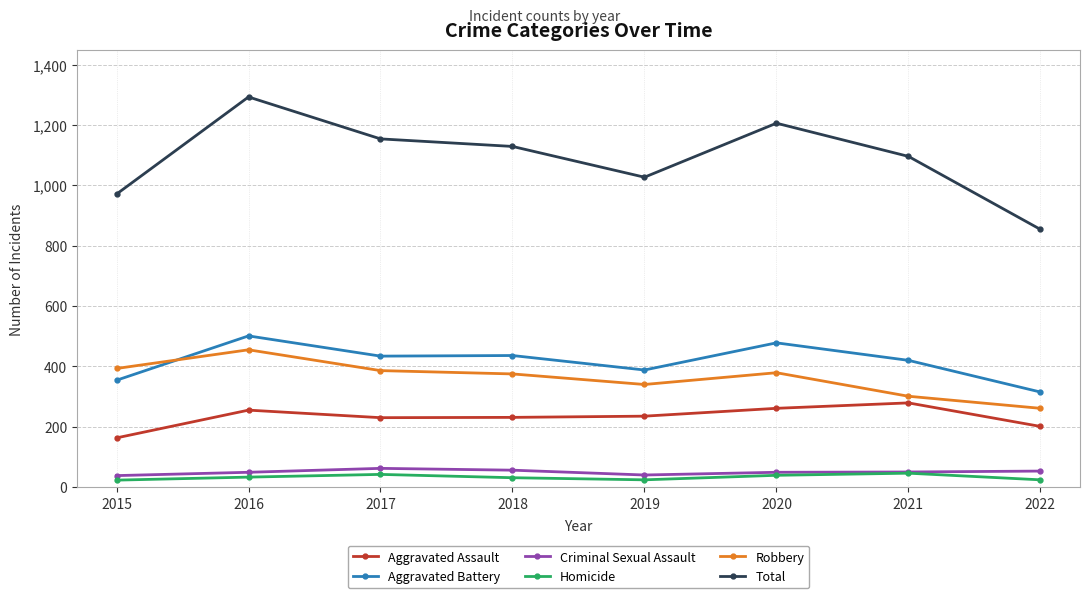

True or false: Aggravated Assault and Criminal Sexual Assault cross at least once.

False